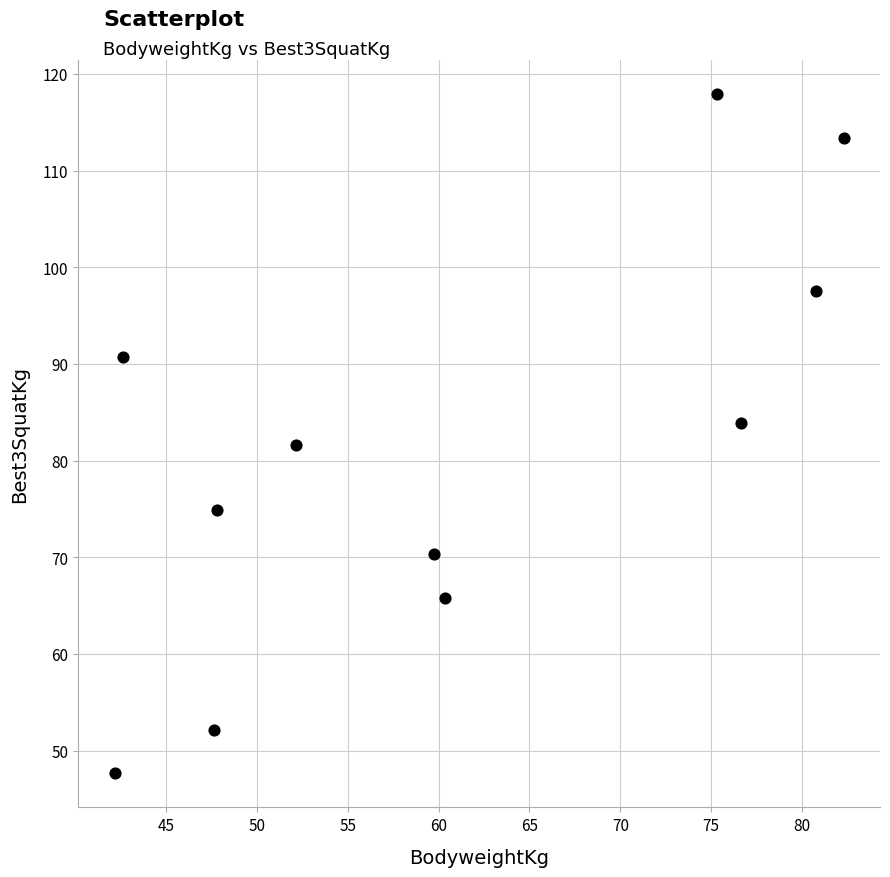

What is the average X value?

60.7